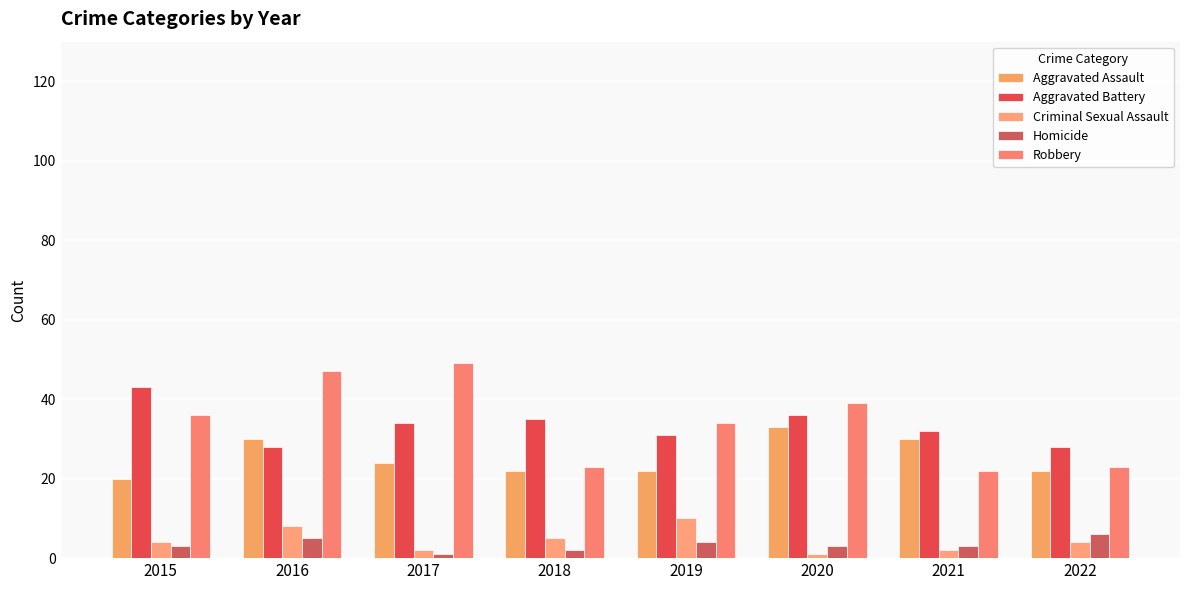

At how many categories does at least one series exceed 5?

8